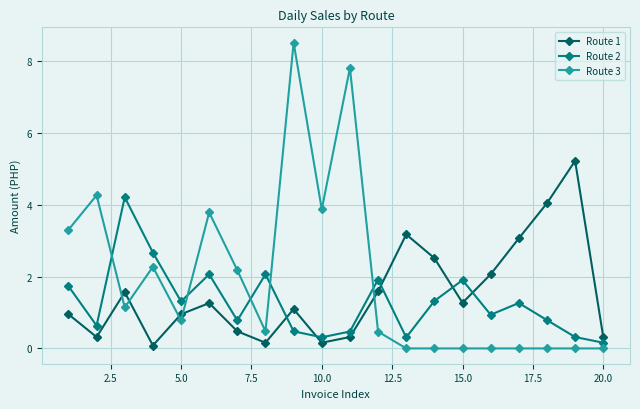

What is the difference between the maximum and minimum values in the Route 1 series?

5.1